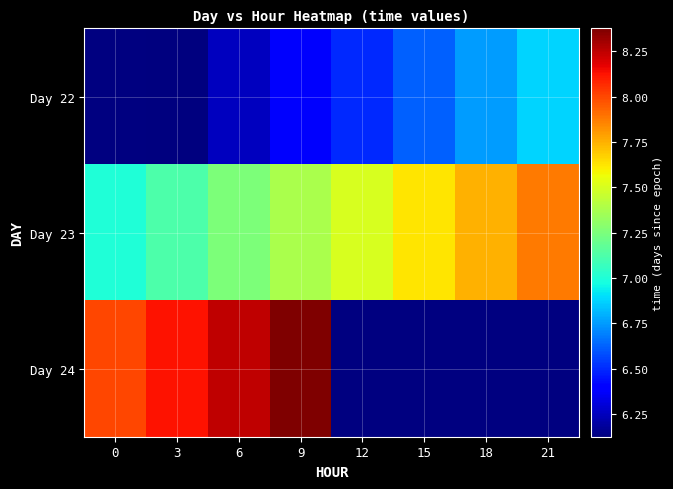

True or false: Day 22 has a value of 16325.3 at 3.

False